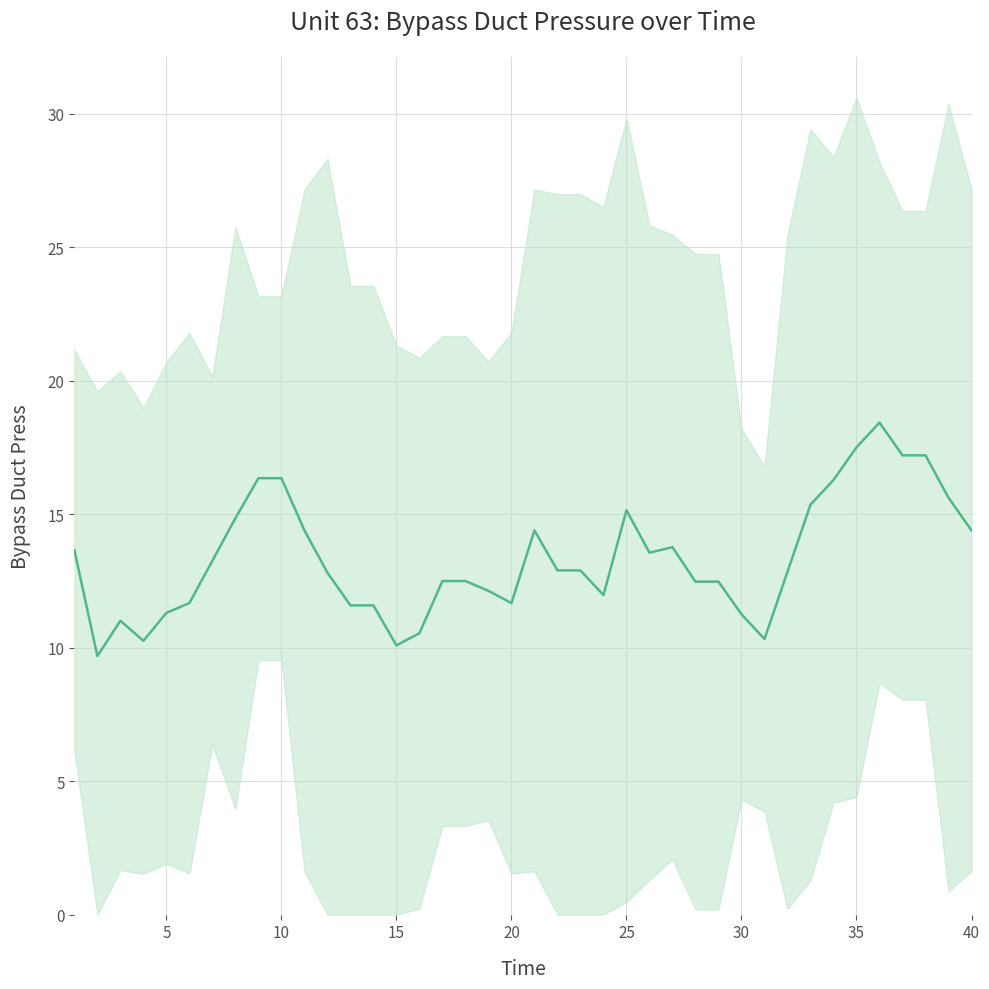

Reading left to right, list all the values displayed in this chart.

13.7	9.7	11.0	10.3	11.3	11.7	13.3	14.8	16.3	16.3	14.4	12.8	11.6	11.6	10.1	10.5	12.5	12.5	12.1	11.7	14.4	12.9	12.9	12.0	15.1	13.6	13.8	12.5	12.5	11.2	10.3	12.8	15.4	16.3	17.5	18.4	17.2	17.2	15.6	14.4